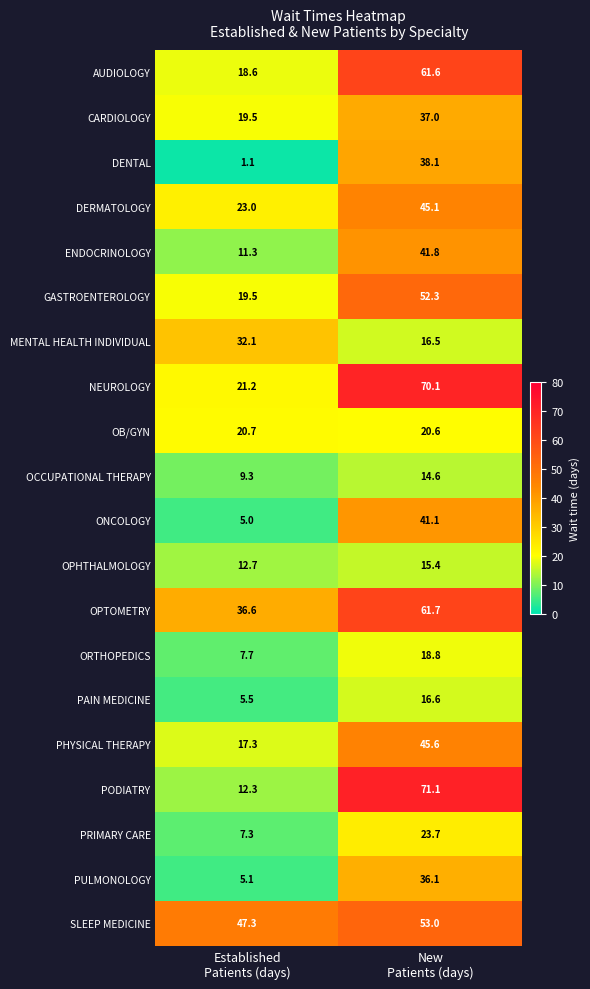

What is the difference between the maximum and minimum values in the DENTAL series?

37.0